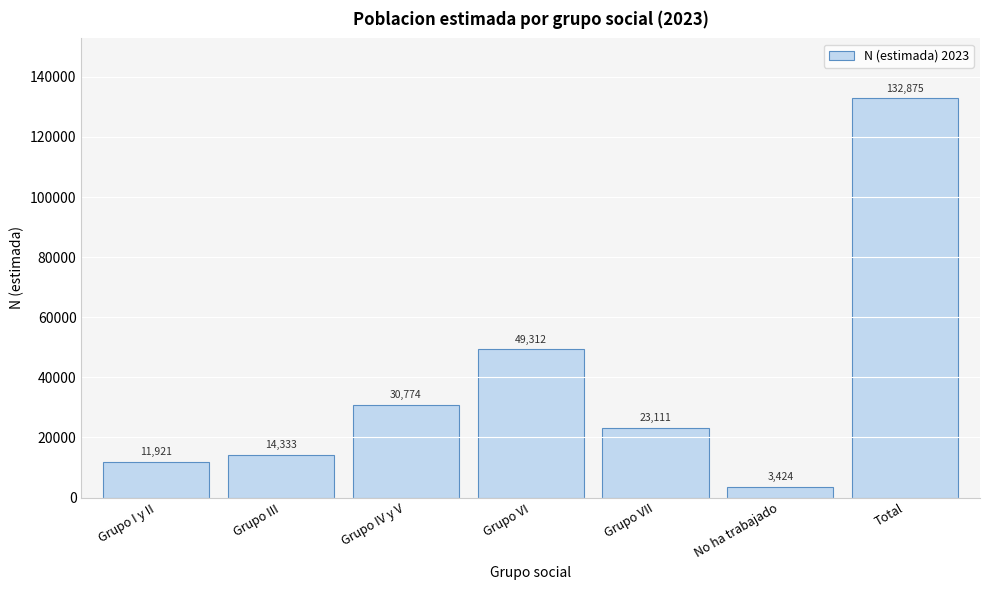

Reading left to right, extract all data points from this chart.

11921	14333	30774	49312	23111	3424	132875